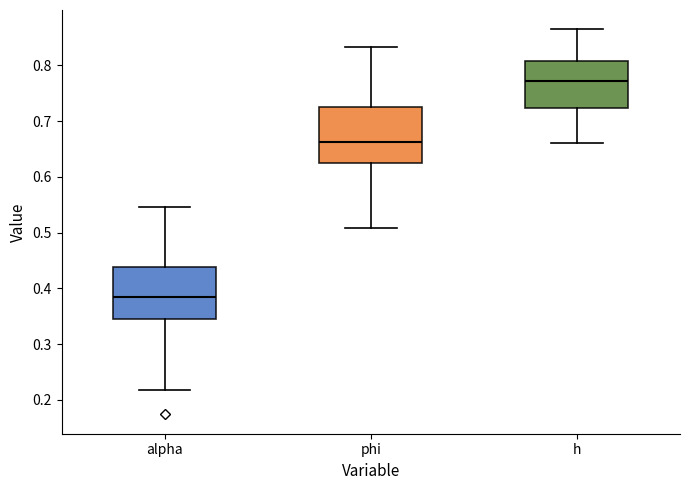

Reading left to right, transcribe this box plot: for each box, give where its median line is, the range the box spans, and where its two whiskers end, as read against the y-axis. The values are not printed on the chart, so give them approximately, as read against the axis.

alpha: median 0.38, box 0.34 to 0.44, whiskers 0.22 to 0.55
phi: median 0.66, box 0.62 to 0.73, whiskers 0.51 to 0.83
h: median 0.77, box 0.72 to 0.81, whiskers 0.66 to 0.86